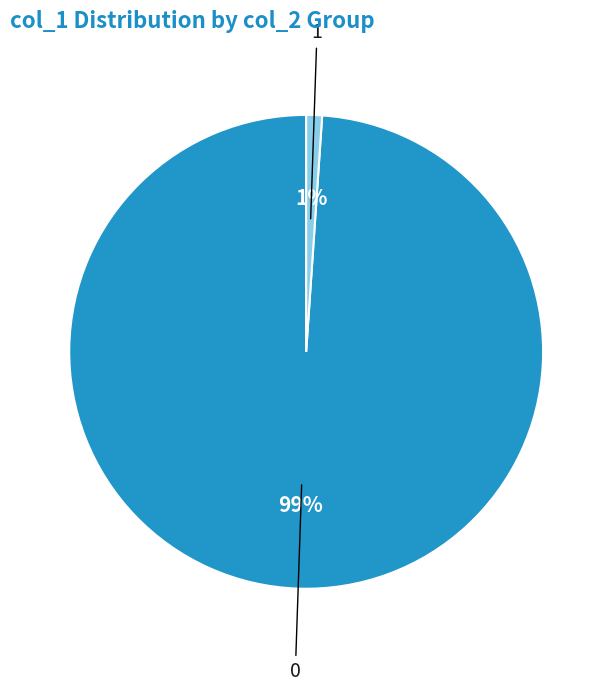

Is there any slice that represents more than half of the pie?

Yes